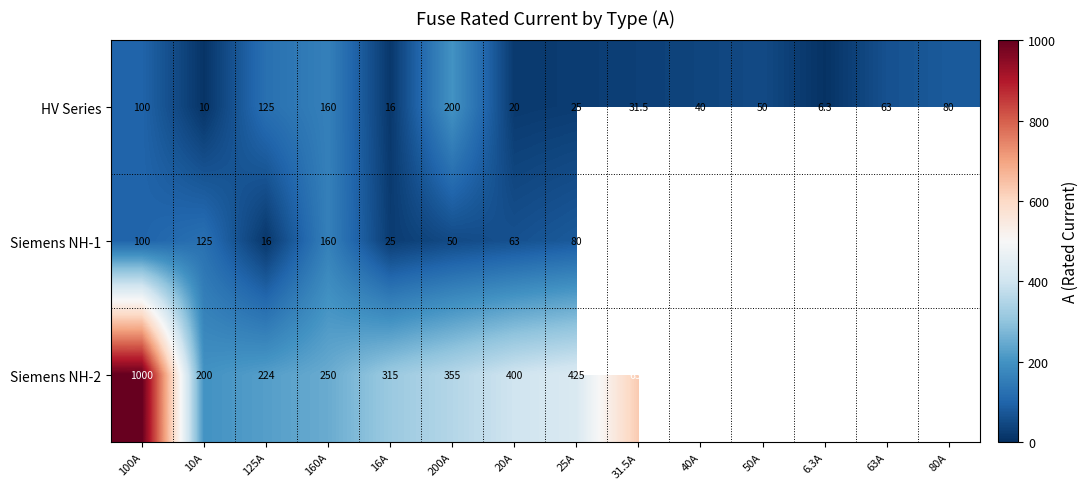

At which label does HV Series reach its peak?

200A